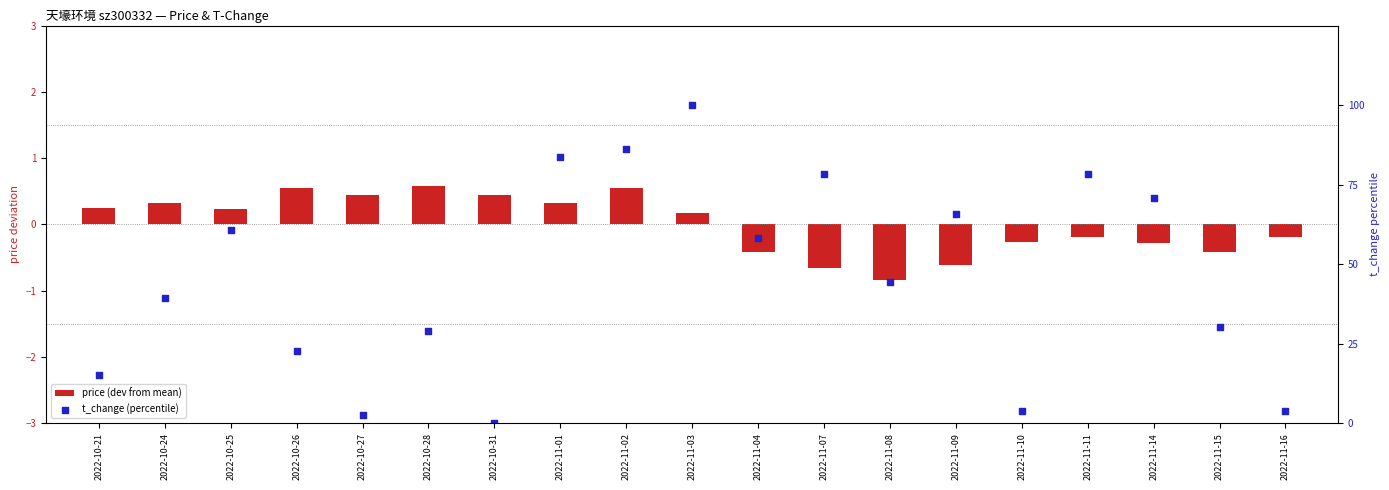

At which category is the sum across all series the highest?

2022-11-03